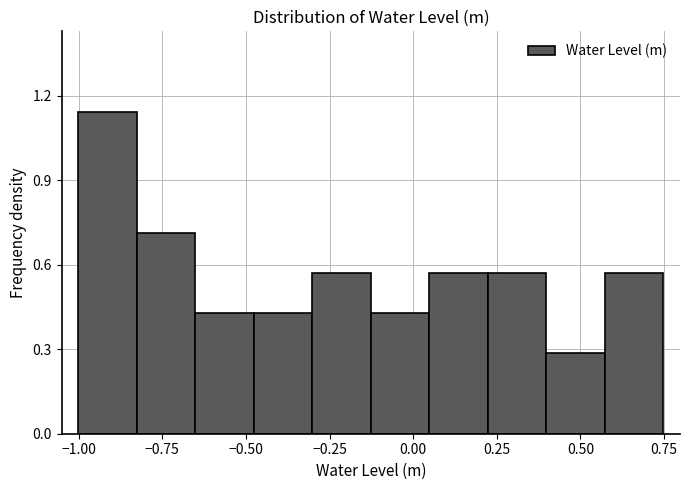

Around what value on the x-axis is the tallest bar? Give the approximate position of its centre, as read against the axis.

-0.90